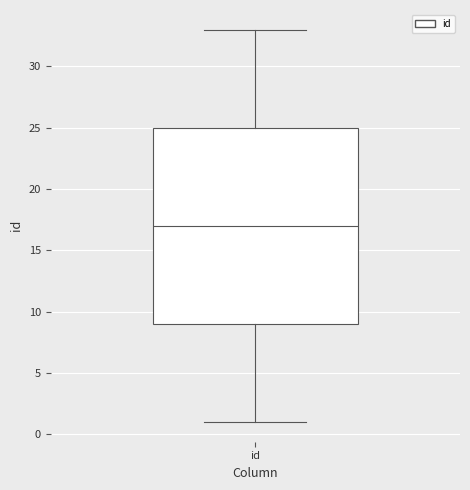

Transcribe this box plot: give where the median line is, the range the box spans, and where the two whiskers end, as read against the y-axis. The values are not printed on the chart, so give them approximately, as read against the axis.

median 17, box 9 to 25, whiskers 1 to 33